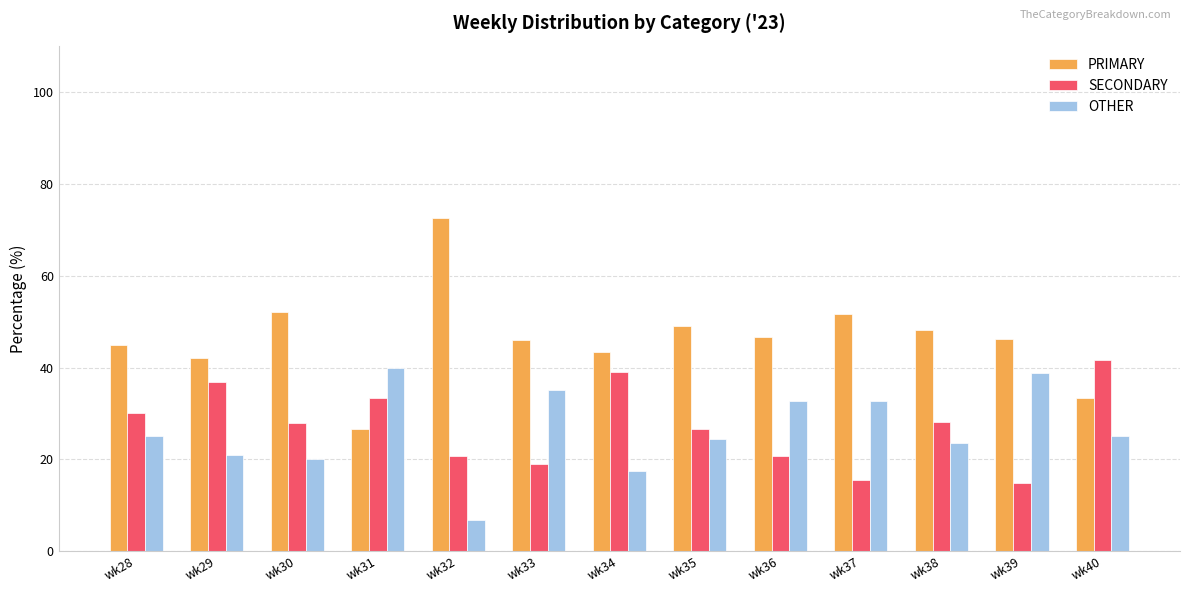

Is it true that PRIMARY equals 75.4 at wk39?

False